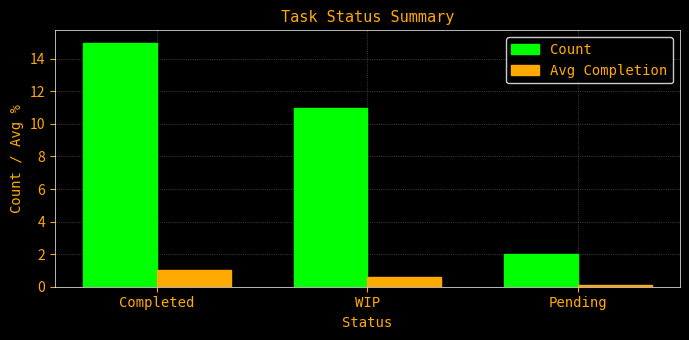

Which series has the largest range (max minus min)?

Count